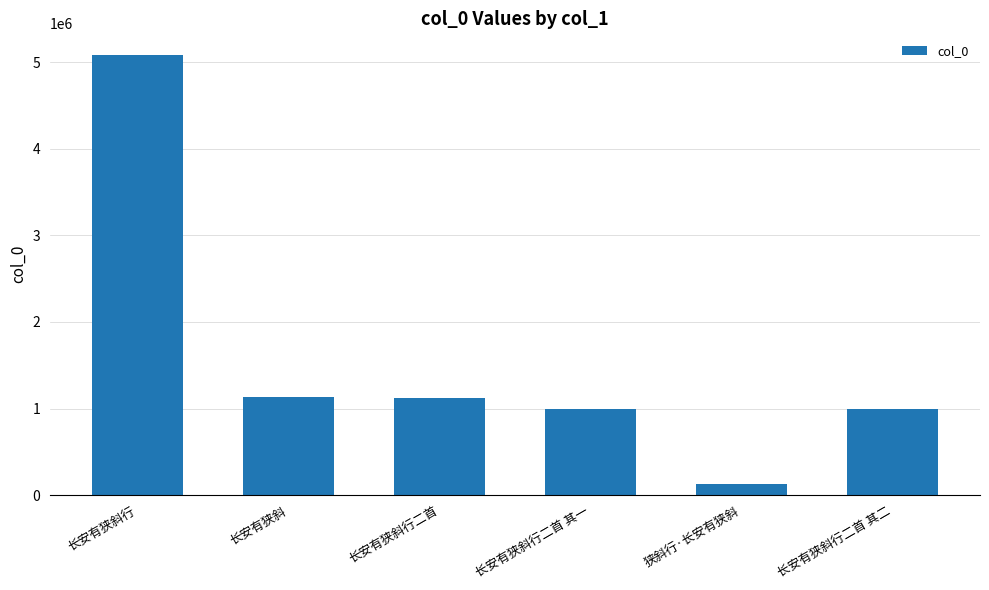

Where is the data nearest to the value 2603238?

长安有狭斜